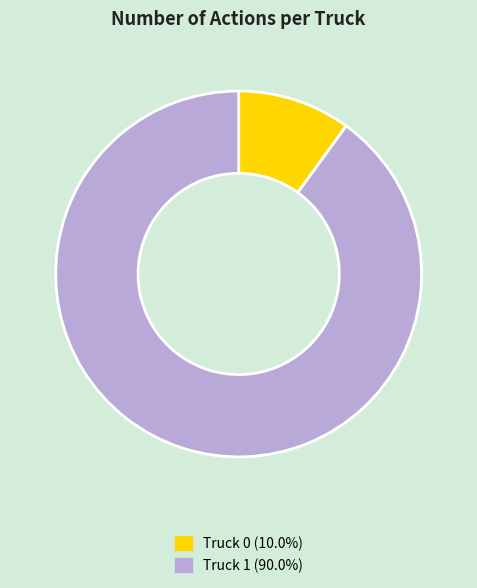

Does any single category account for the majority?

Yes